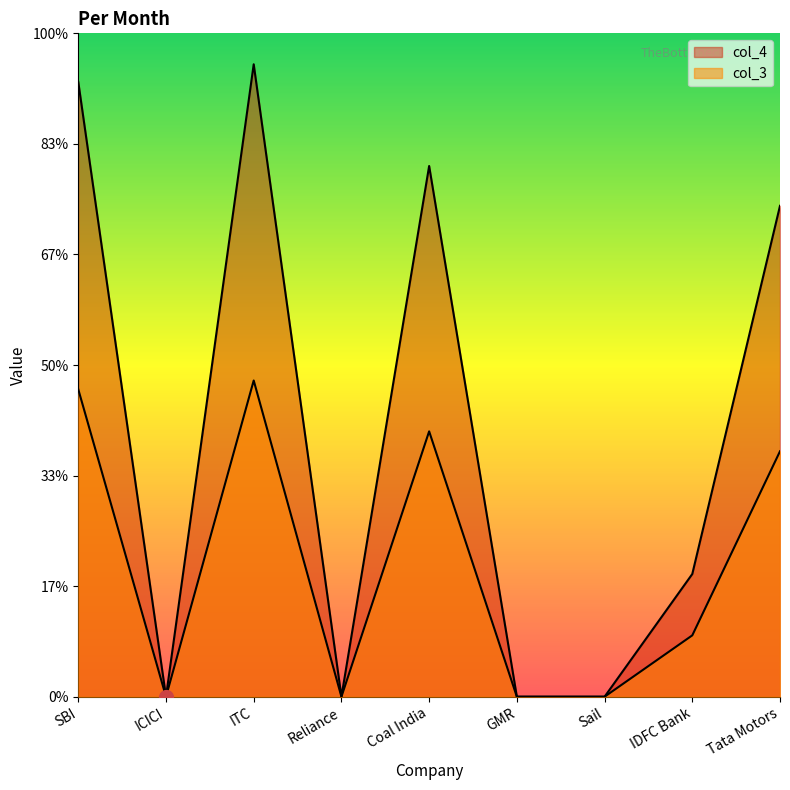

True or false: col_3 has a value of 91.6 at IDFC Bank.

False